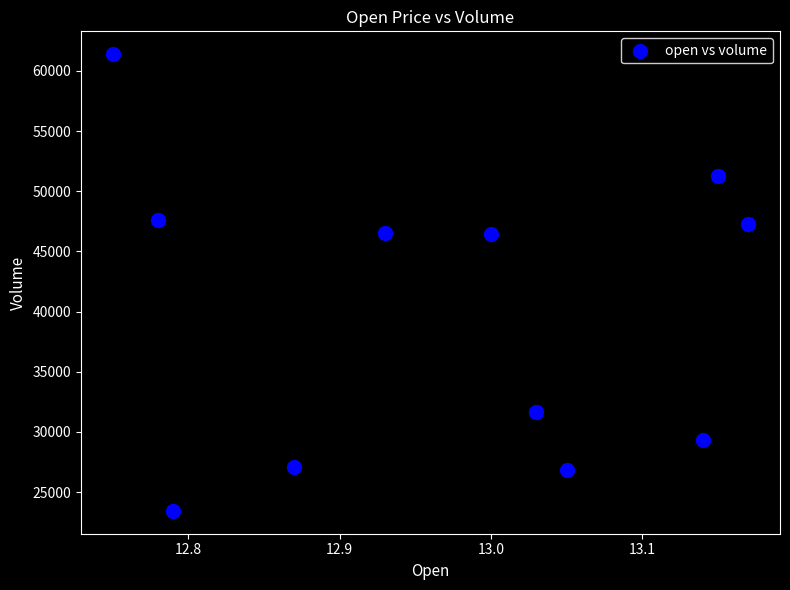

What is the range of X values (max minus min)?

0.4